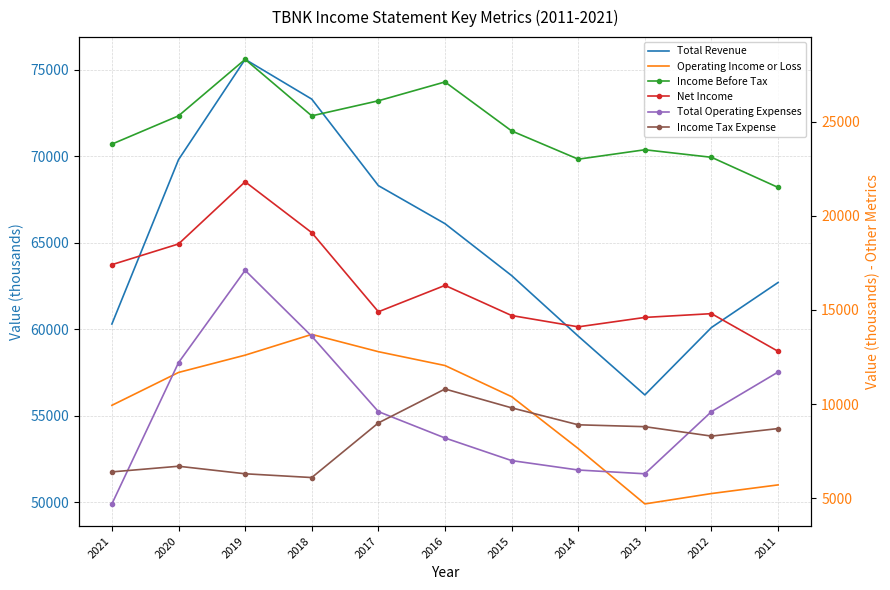

How many lines are shown in the chart?

6